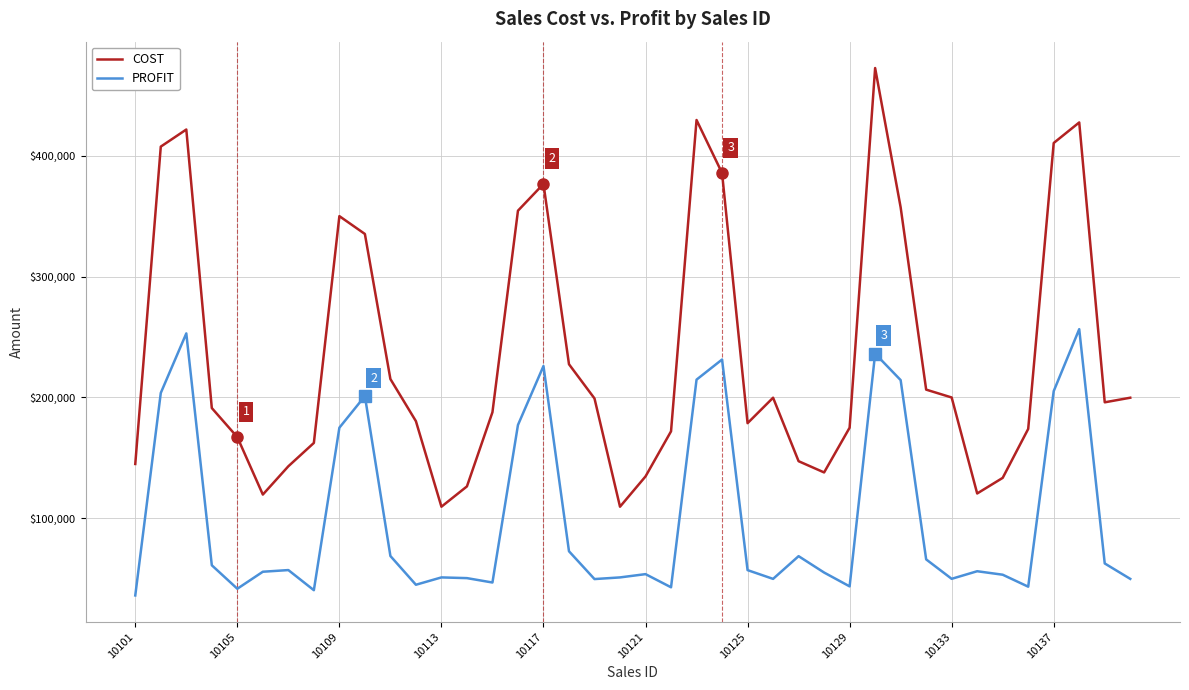

What is the average value of the COST series?

234725